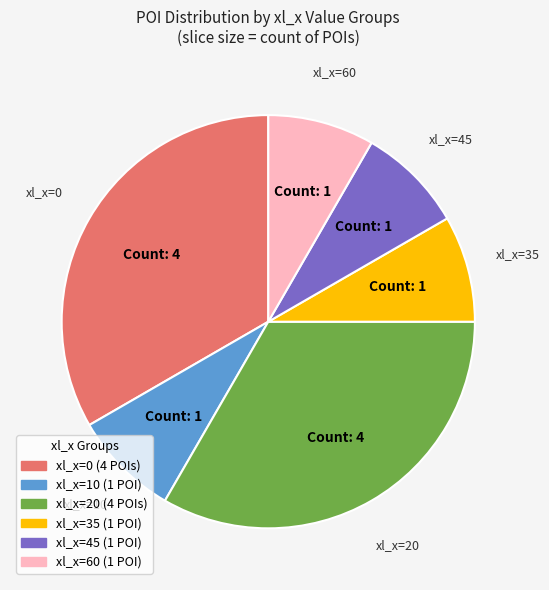

Is there any slice that represents more than half of the pie?

No